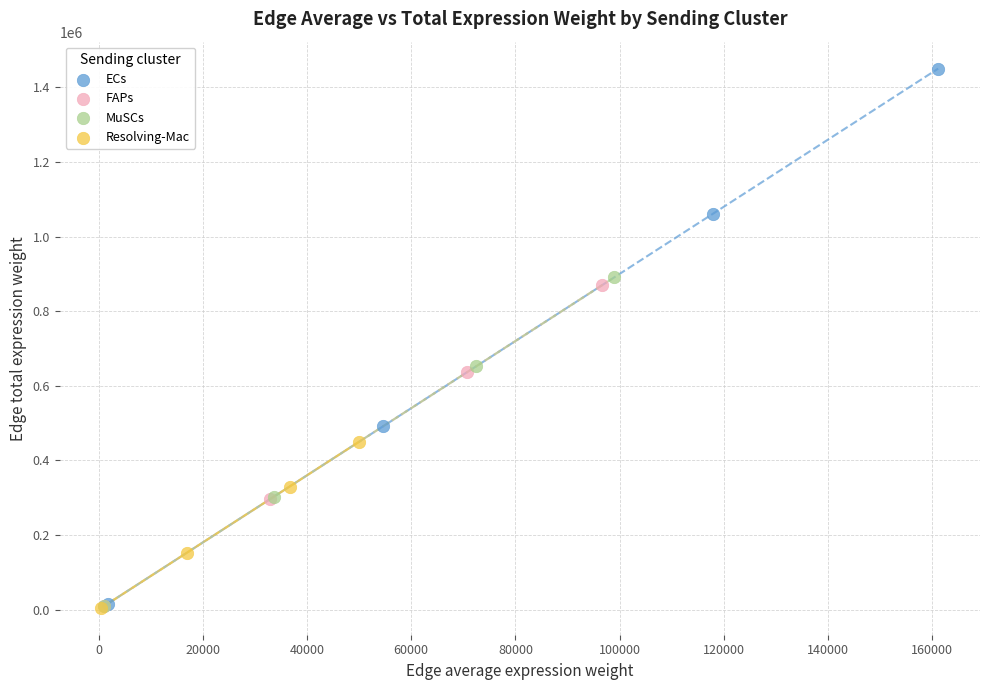

Which series has the widest spread of Y values?

ECs